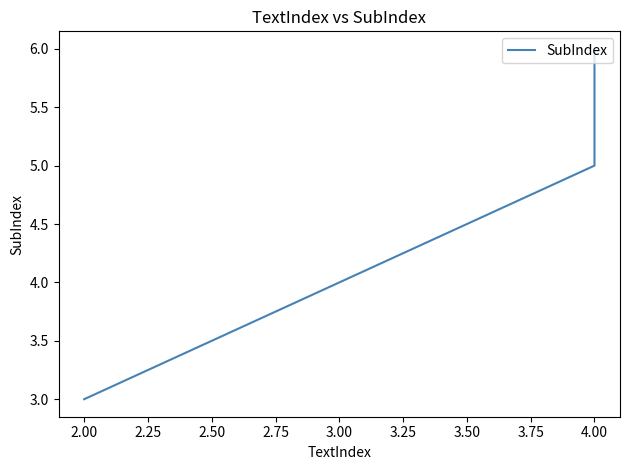

Which has a higher value, 2.00 or 4.00?

4.00